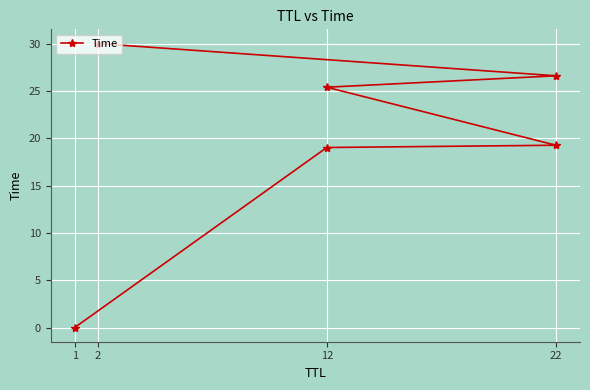

What is the average value?

20.0